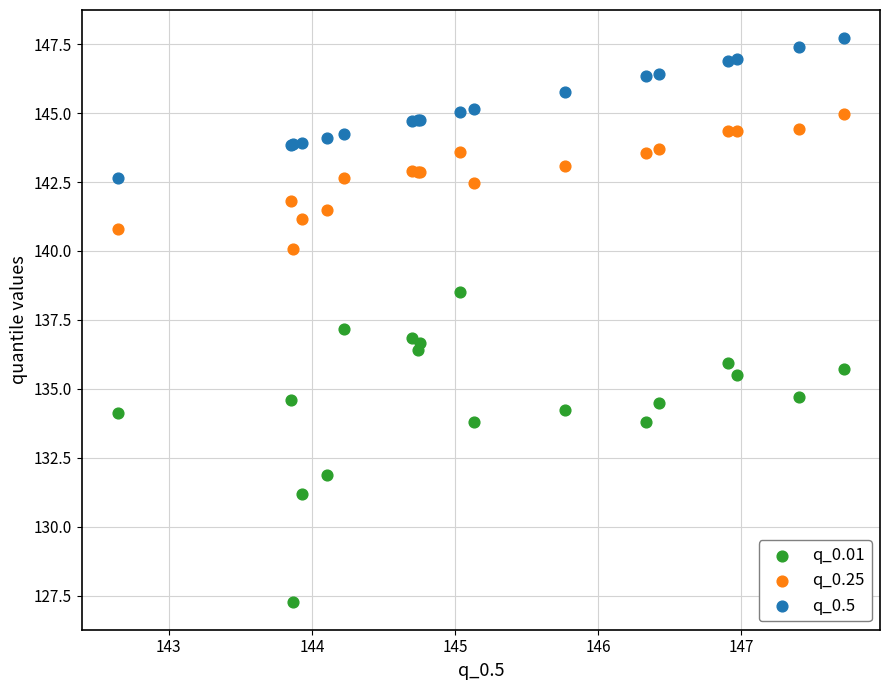

Which series reaches the maximum Y coordinate?

q_0.5